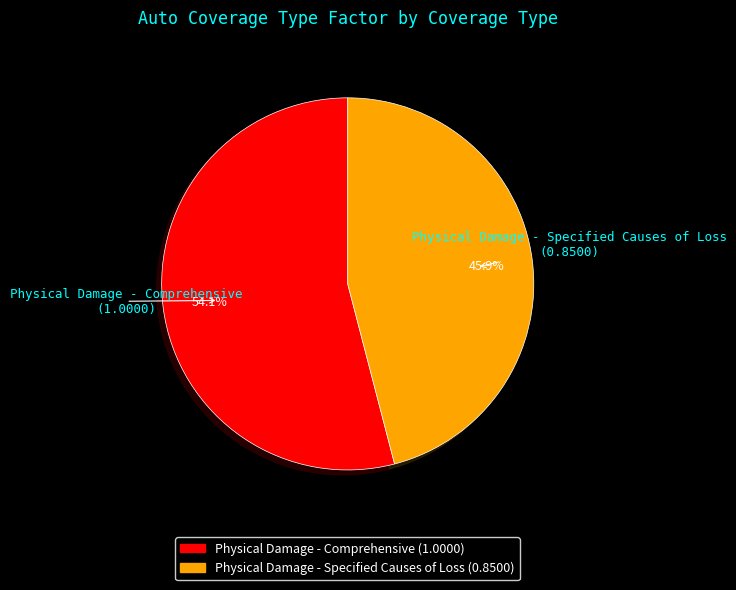

To the nearest percent, what percentage of the pie is Physical Damage - Specified Causes of Loss?

46%